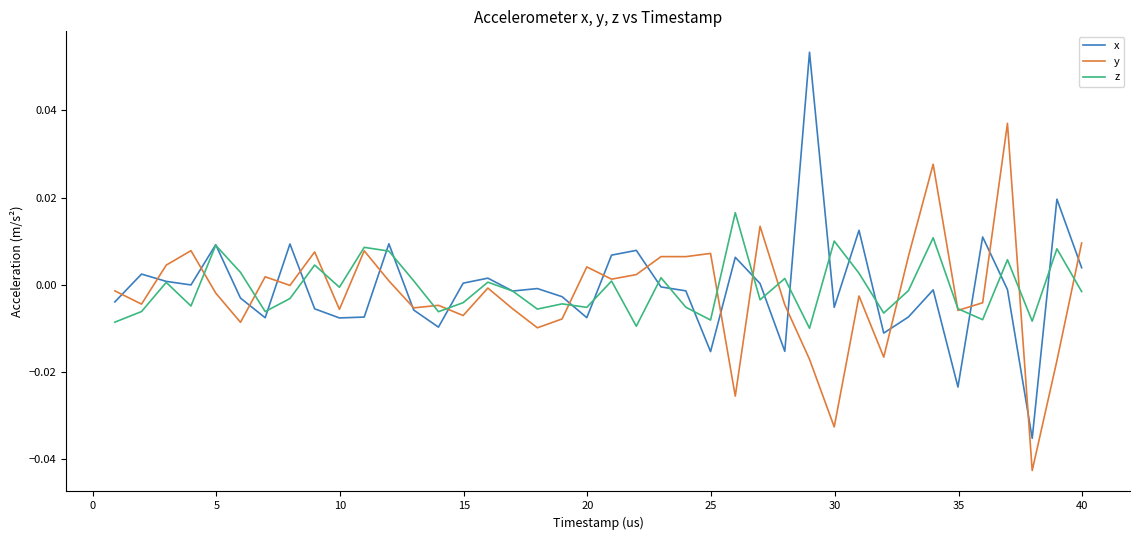

List the series in order of their peak value, highest first.

x, y, z